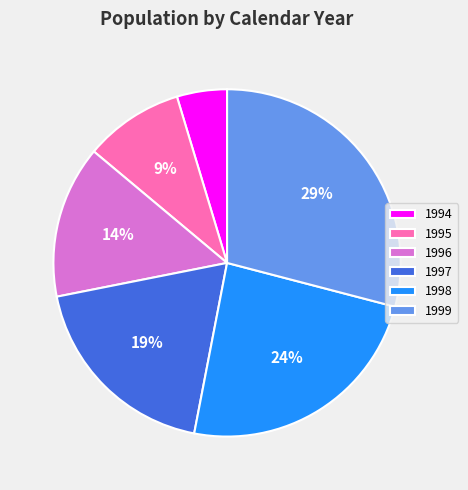

How many segments does this pie chart have?

6